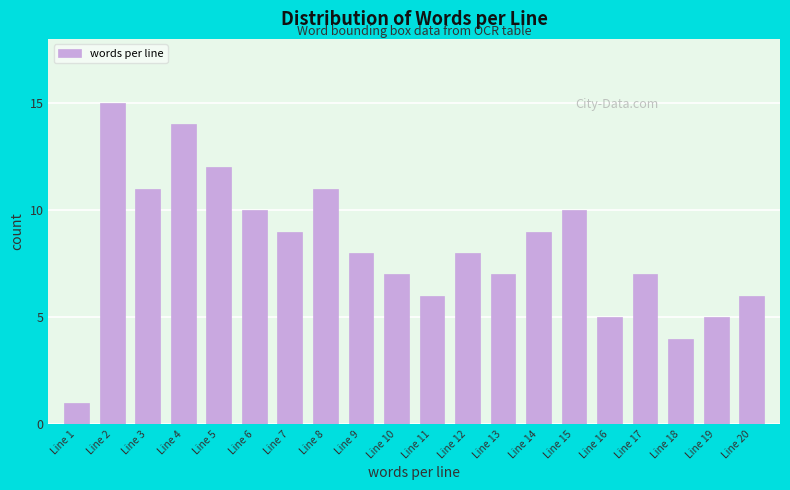

Reading left to right, what are all the values shown in this chart?

1	15	11	14	12	10	9	11	8	7	6	8	7	9	10	5	7	4	5	6